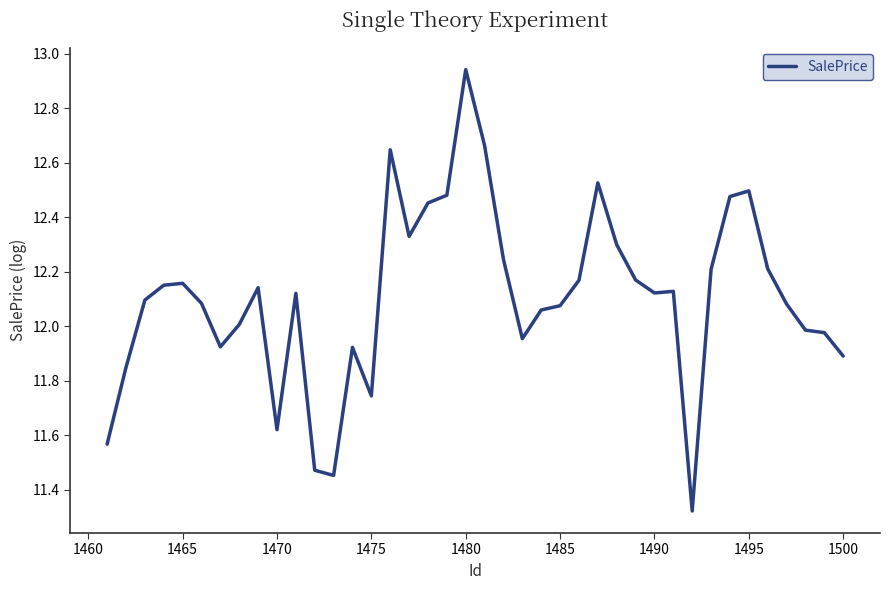

What is the difference between the maximum and minimum values?

1.6